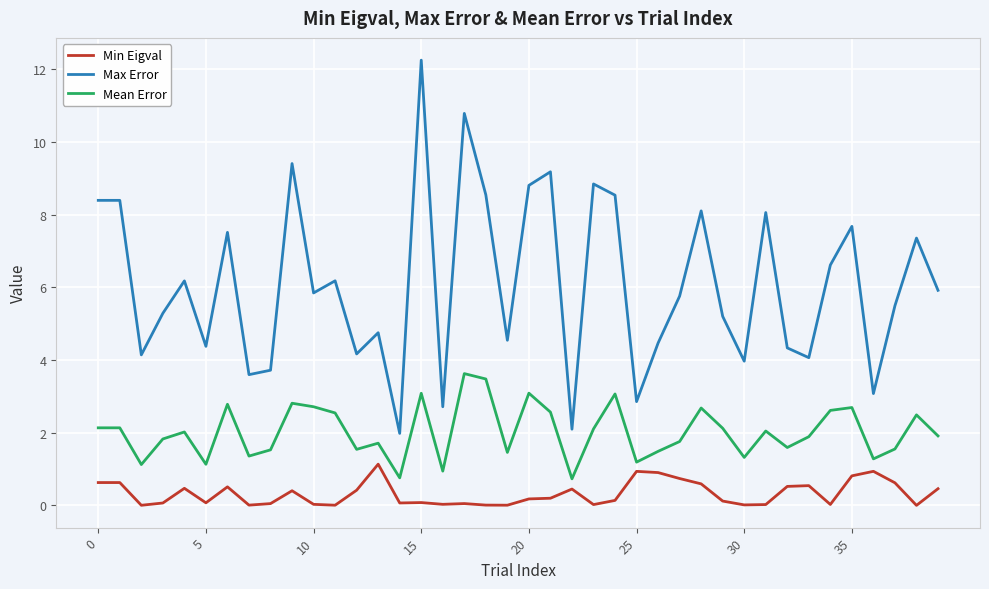

What is the greatest value displayed?

12.2